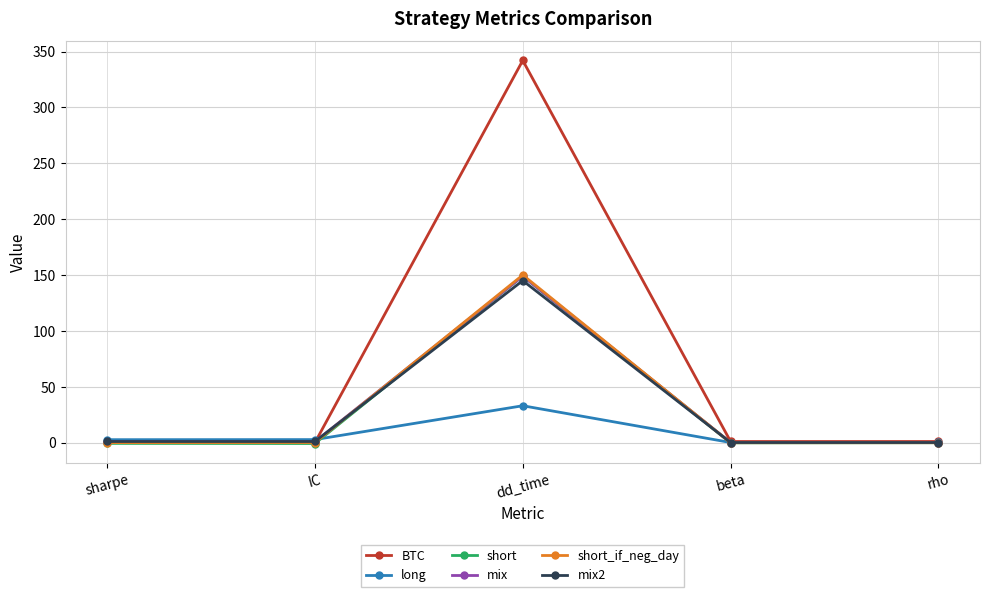

True or false: short_if_neg_day has more than 0 points higher than both neighbors.

True